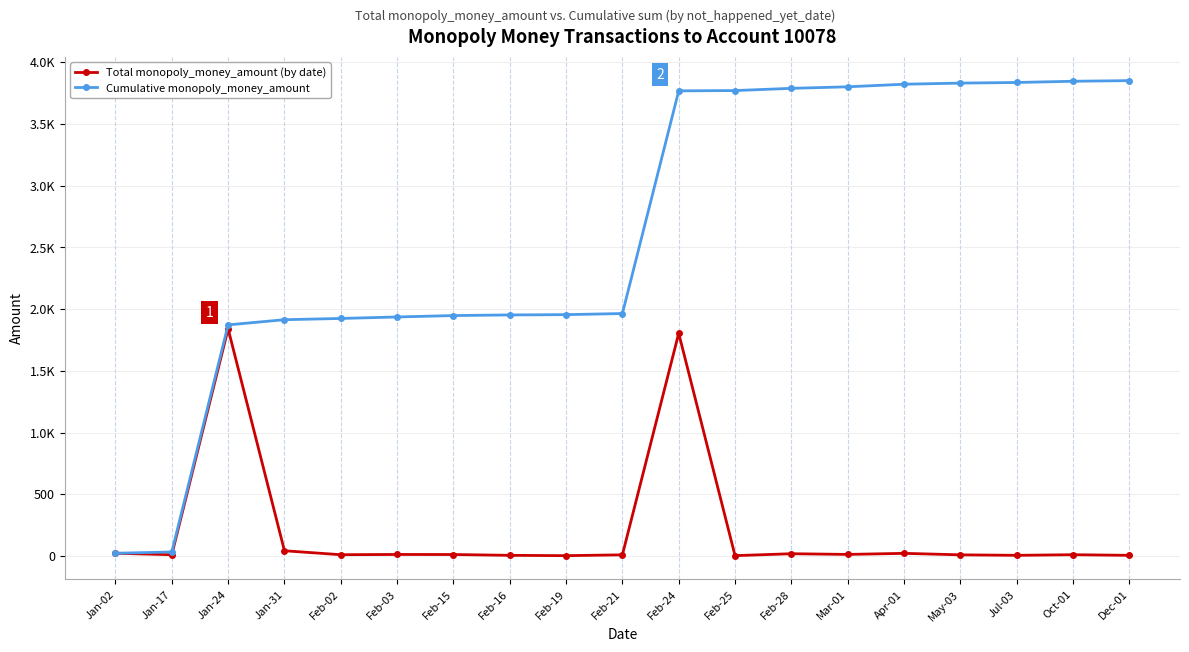

Reading left to right, list all the values displayed in this chart.

Total monopoly_money_amount (by date): 22.0	10.0	1840.0	42.0	10.0	12.0	11.5	5.0	2.4	9.0	1804.0	2.4	18.0	12.4	21.0	9.0	5.0	10.0	5.0
Cumulative monopoly_money_amount: 22.0	32.0	1872.0	1914.0	1924.0	1936.0	1947.5	1952.5	1954.9	1963.9	3767.9	3770.3	3788.3	3800.7	3821.7	3830.7	3835.7	3845.7	3850.7